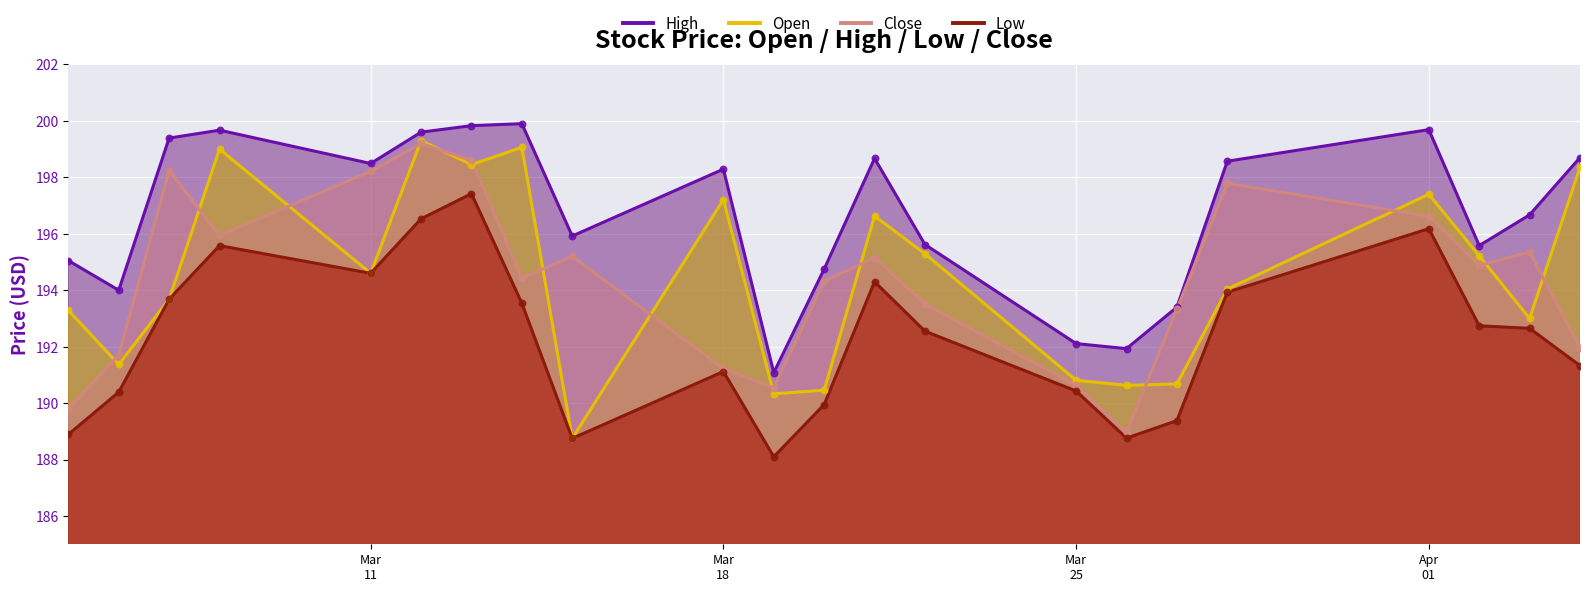

What is the total value across all series at 2024-04-03?

777.7